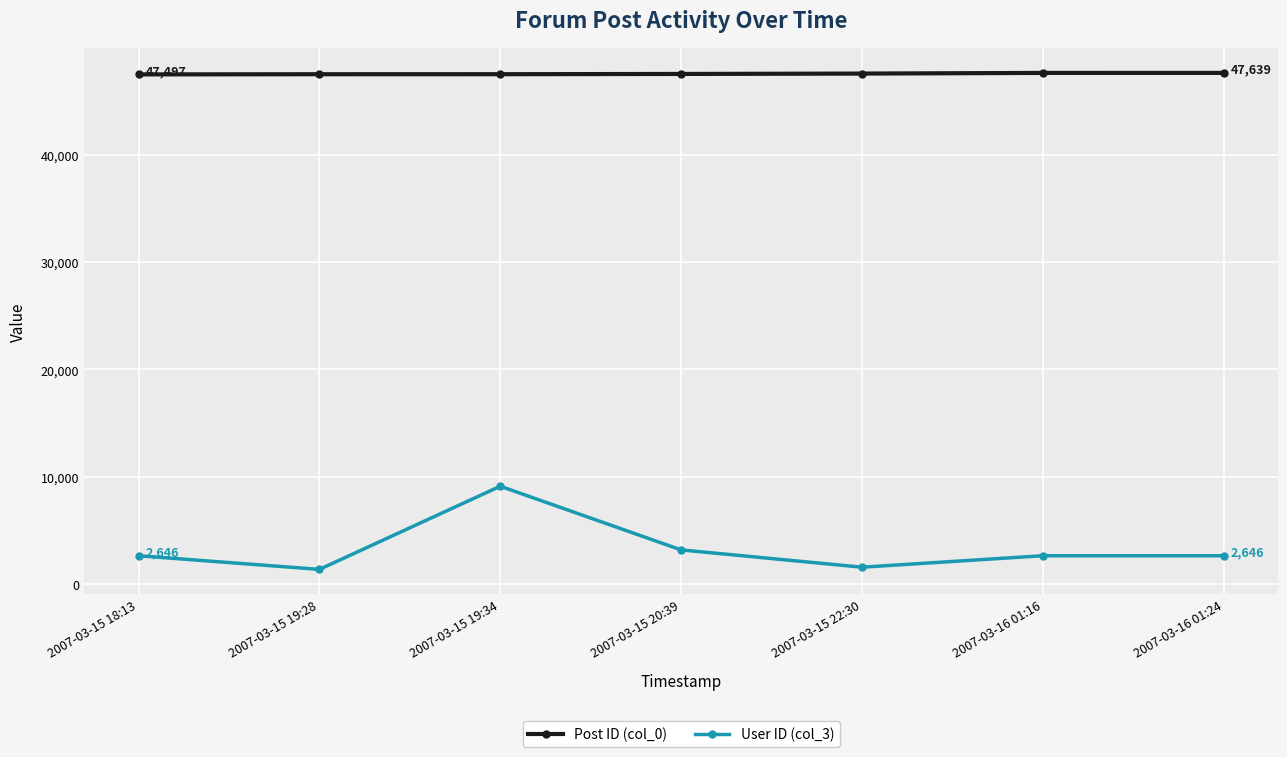

True or false: User ID (col_3) and Post ID (col_0) intersect in this chart.

False